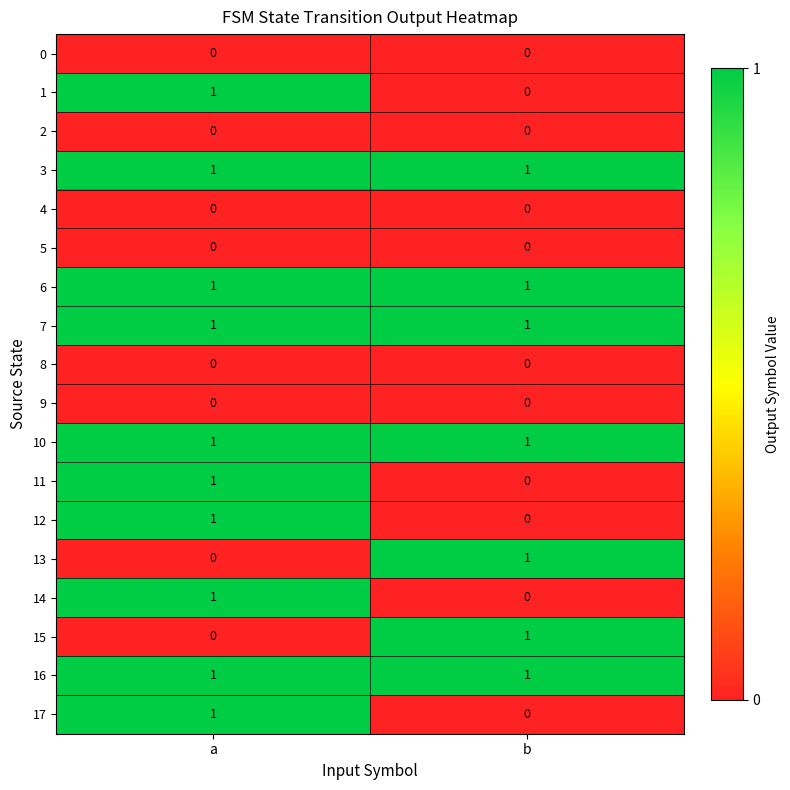

The 1 series shows 1 at a. True or false?

True